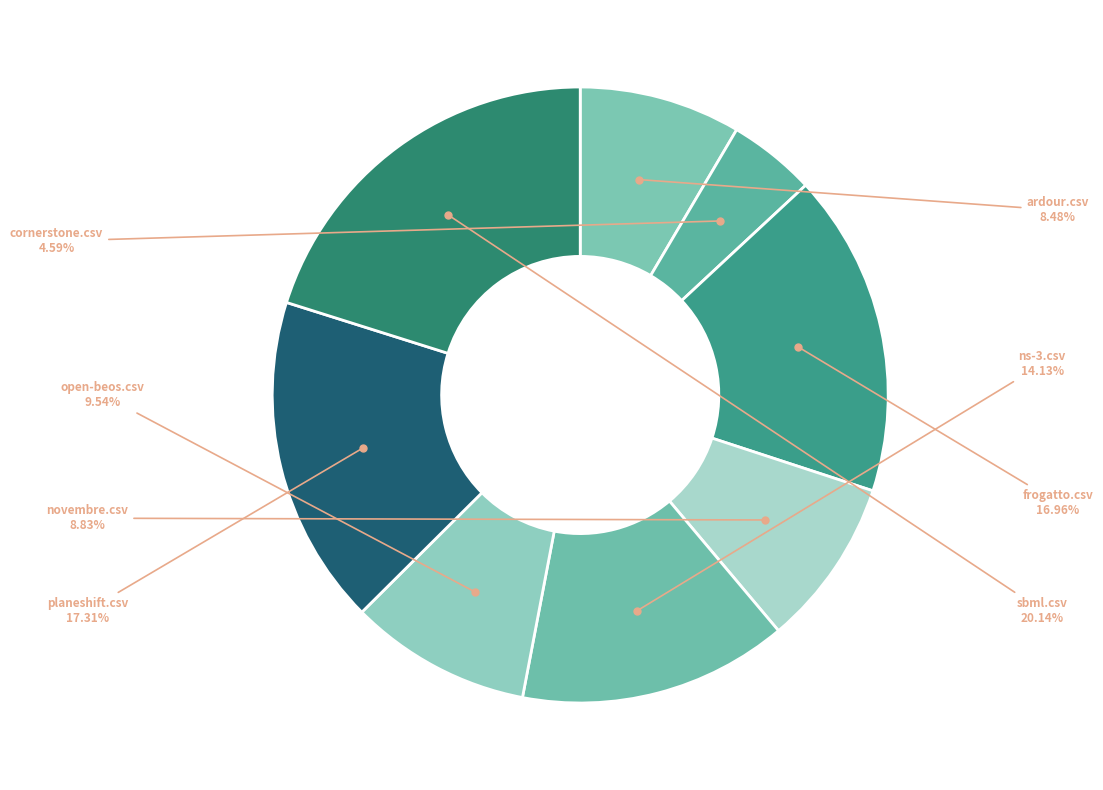

How many slices are in this pie chart?

8